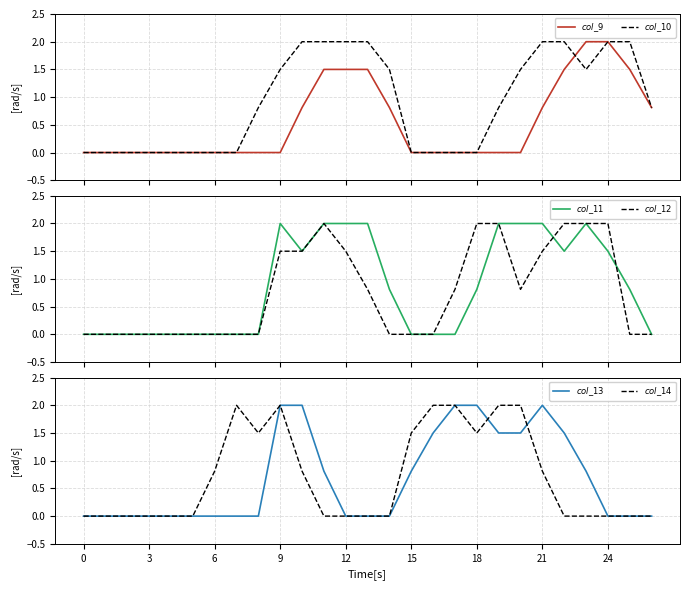

The $col\_10$ series shows 1.5 at 23. True or false?

True